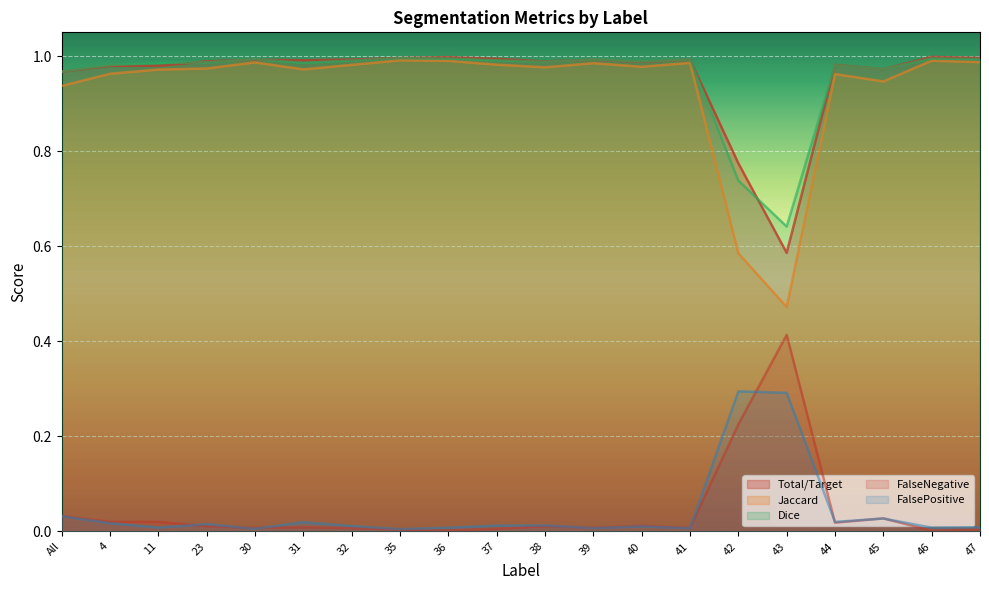

True or false: Dice and FalsePositive intersect in this chart.

False